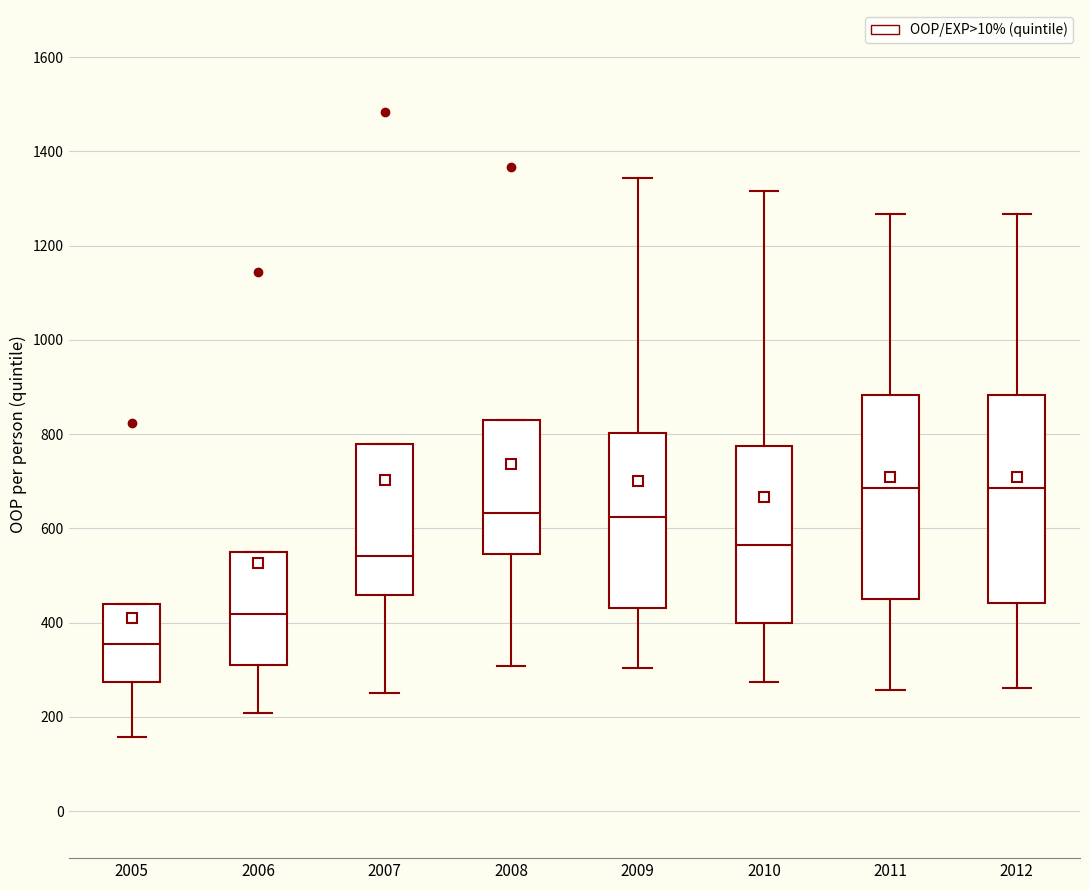

Reading left to right, read every box against the y-axis: the position of its median line, the range the box covers, and the ends of its whiskers. The values are not printed on the chart, so give them approximately, as read against the axis.

2005: median 360, box 280 to 440, whiskers 160 to 440
2006: median 420, box 320 to 540, whiskers 200 to 540
2007: median 540, box 460 to 780, whiskers 260 to 780
2008: median 640, box 540 to 840, whiskers 300 to 840
2009: median 620, box 440 to 800, whiskers 300 to 1340
2010: median 560, box 400 to 780, whiskers 280 to 1320
2011: median 680, box 460 to 880, whiskers 260 to 1260
2012: median 680, box 440 to 880, whiskers 260 to 1260